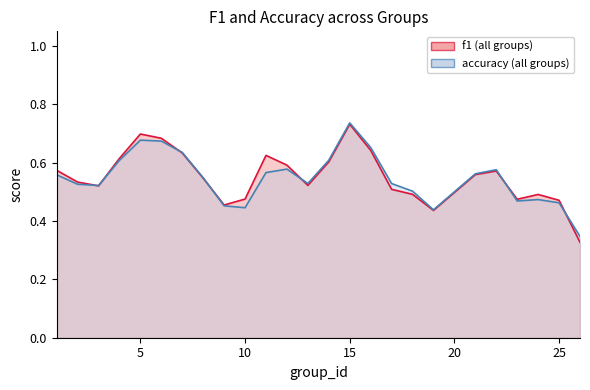

What is the average value of the f1 series?

0.6